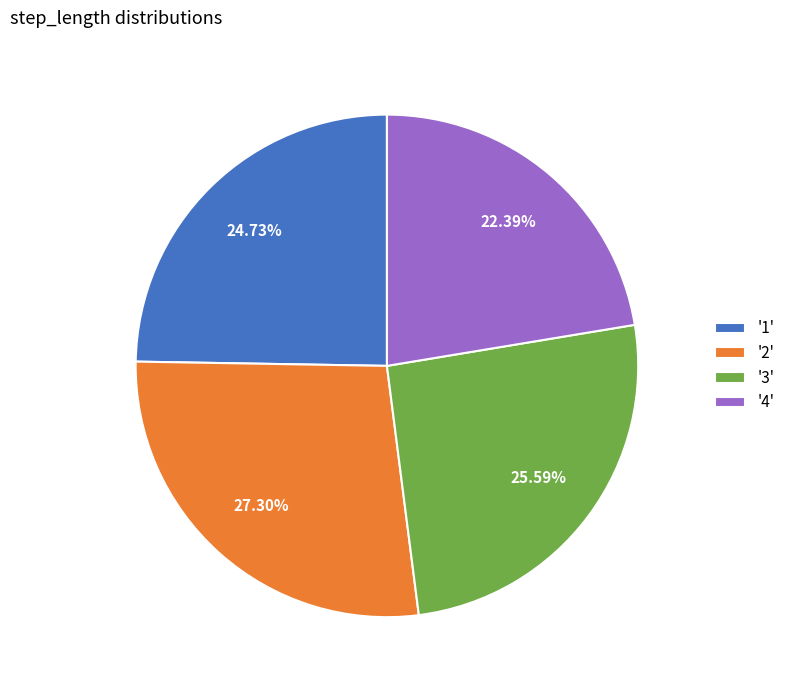

Is '3' the majority of the pie?

No